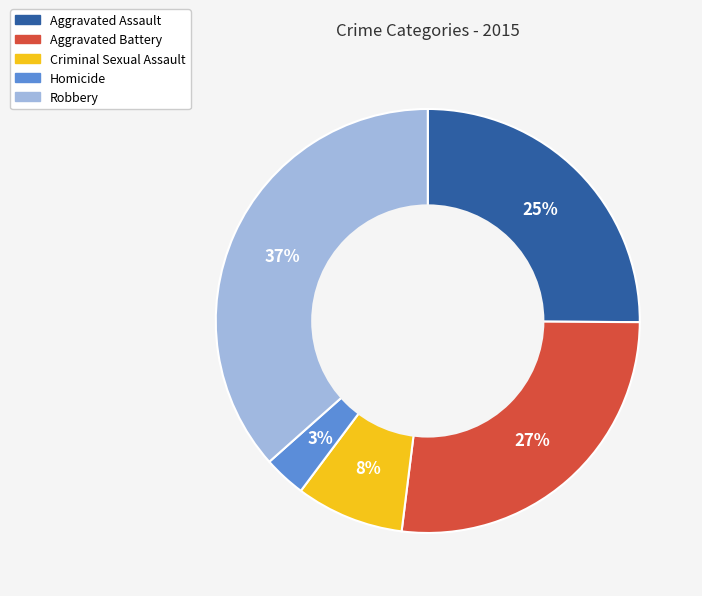

Is it true that Homicide is 3% of the pie?

True